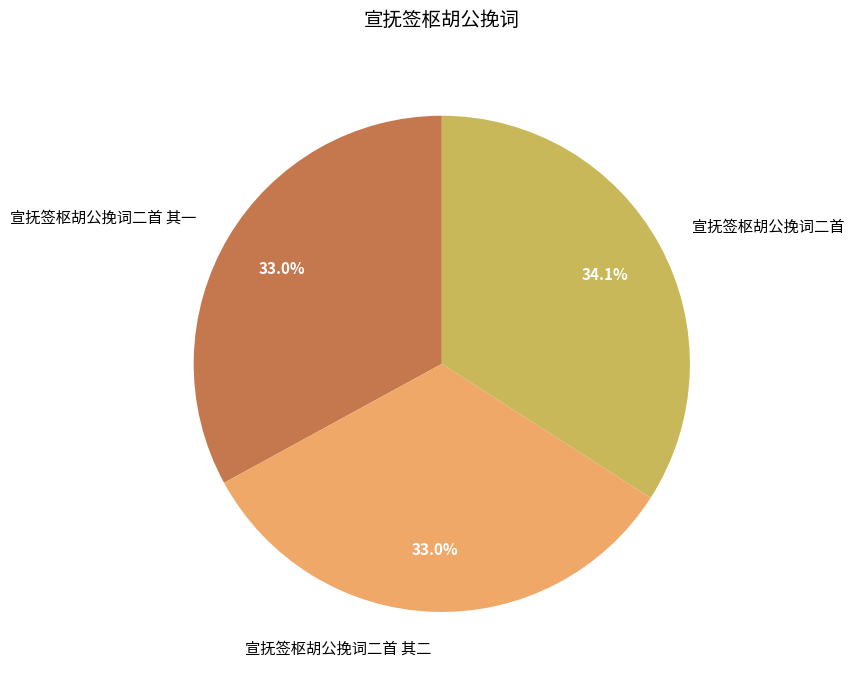

What percentage is the 宣抚签枢胡公挽词二首 其二 slice, to the nearest percent?

33%